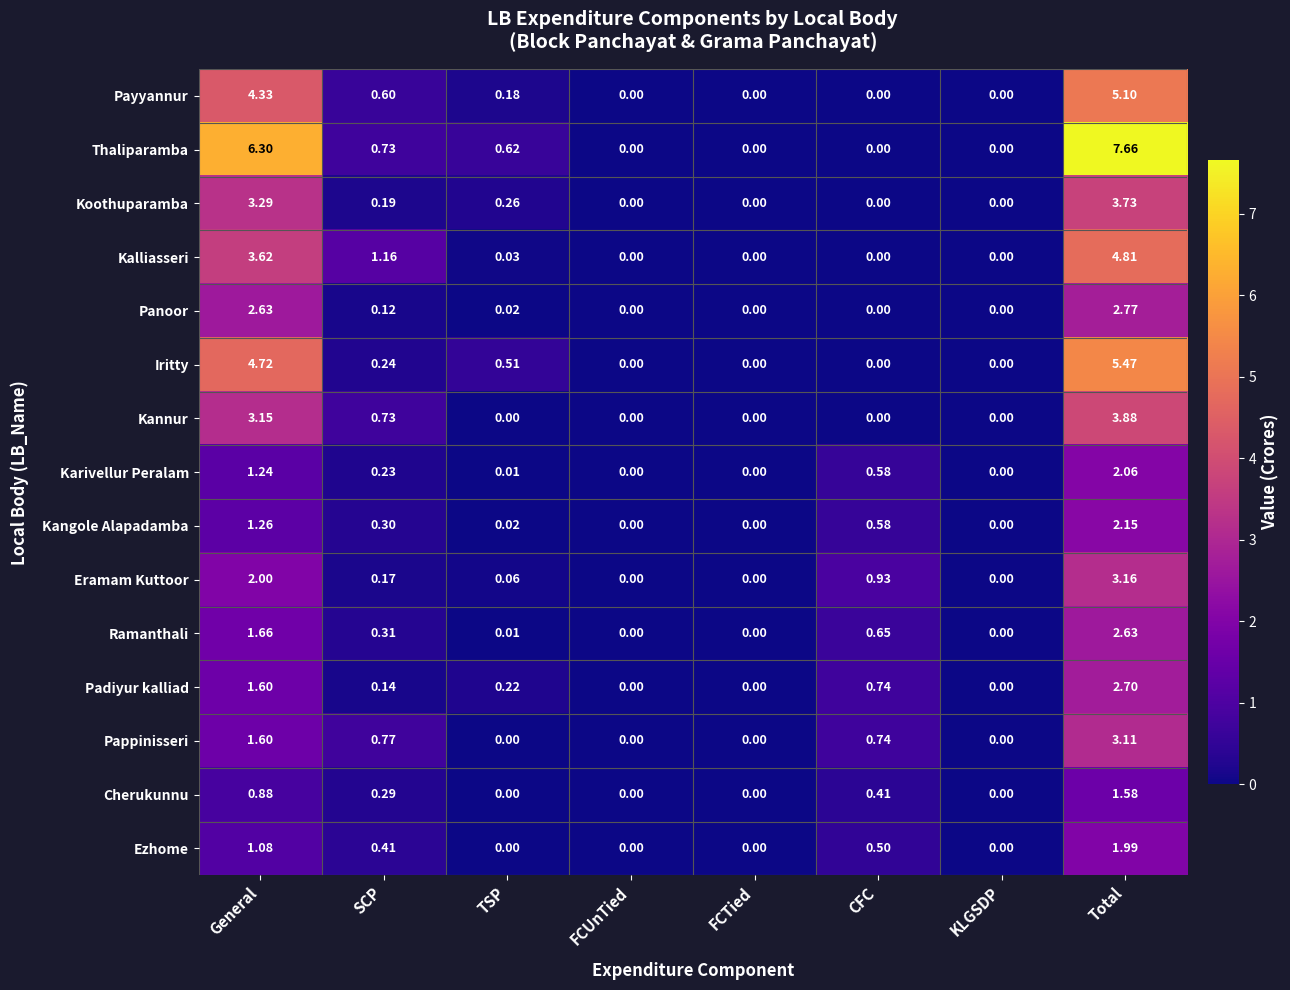

Rank the series by their maximum value, from lowest to highest.

Cherukunnu, Ezhome, Karivellur Peralam, Kangole Alapadamba, Ramanthali, Padiyur kalliad, Panoor, Pappinisseri, Eramam Kuttoor, Koothuparamba, Kannur, Kalliasseri, Payyannur, Iritty, Thaliparamba